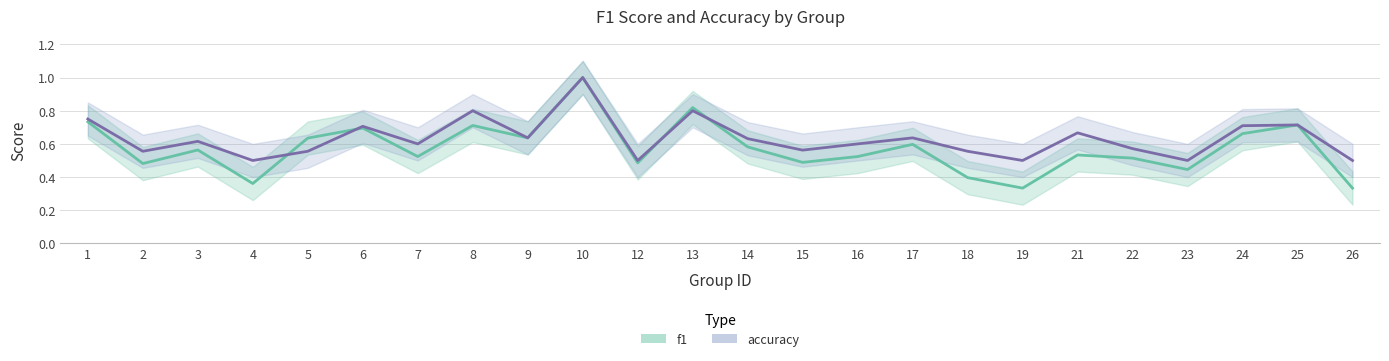

Which series has the largest total across all categories?

accuracy